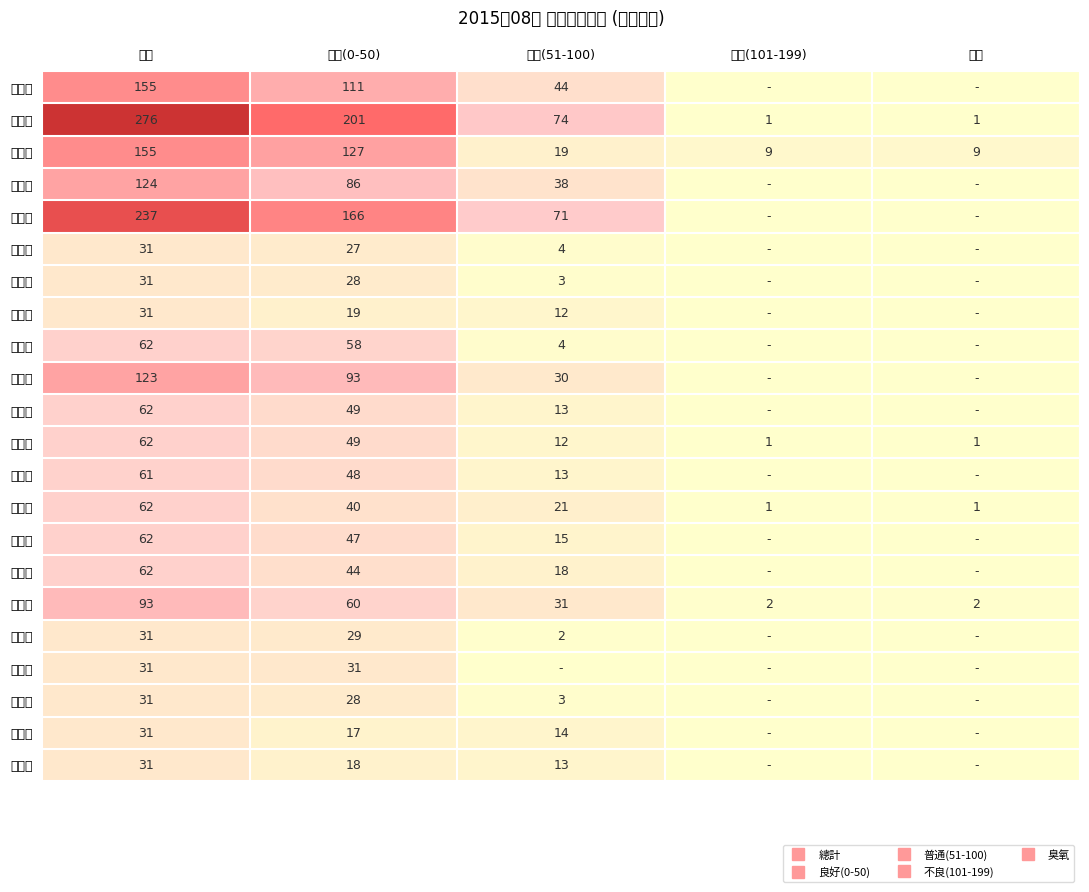

At which category is the sum across all series the highest?

總計